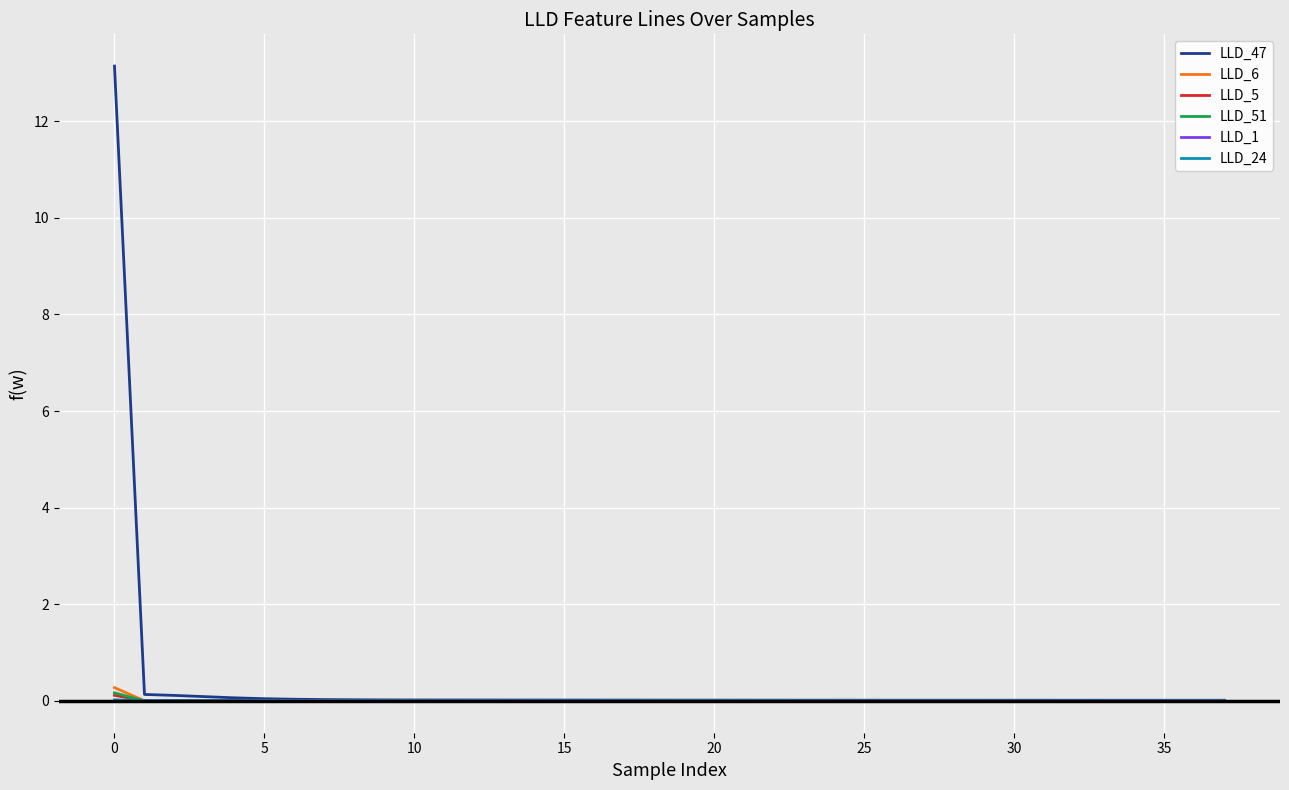

Which series has the widest spread of values?

LLD_47